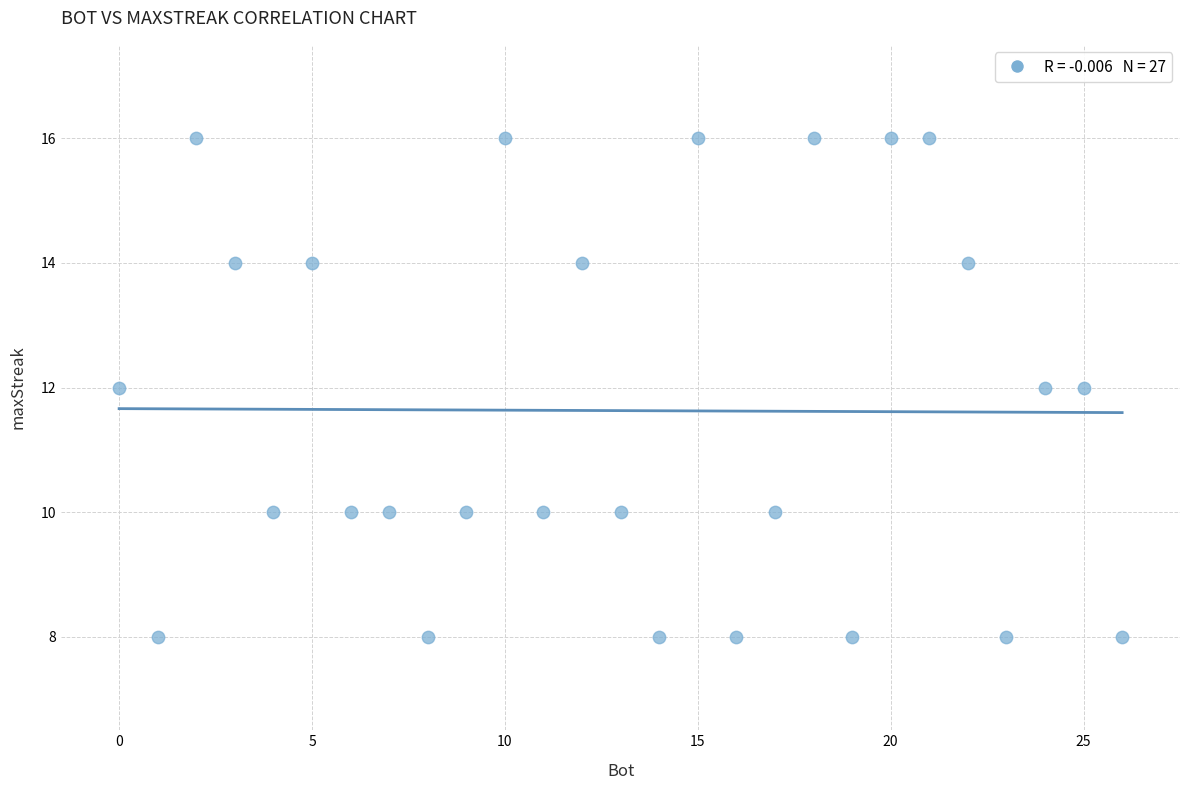

What is the range of X values (max minus min)?

26